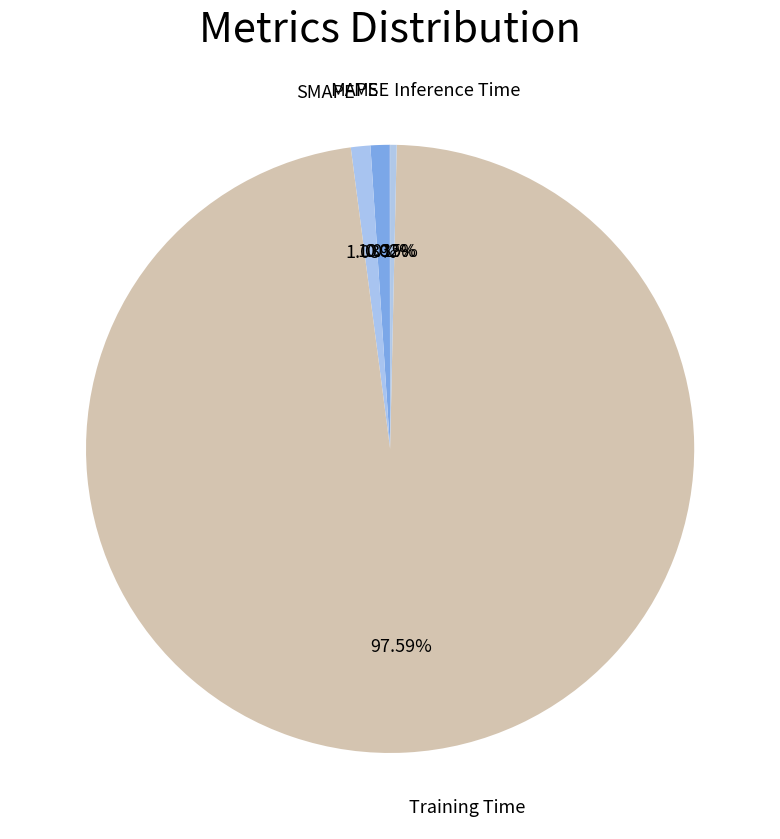

Between Training Time and MAPE, which is larger?

Training Time